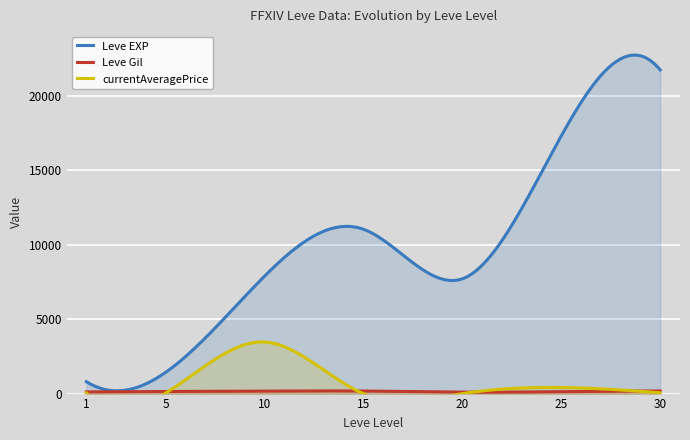

What is the maximum value for Leve EXP?

22738.5